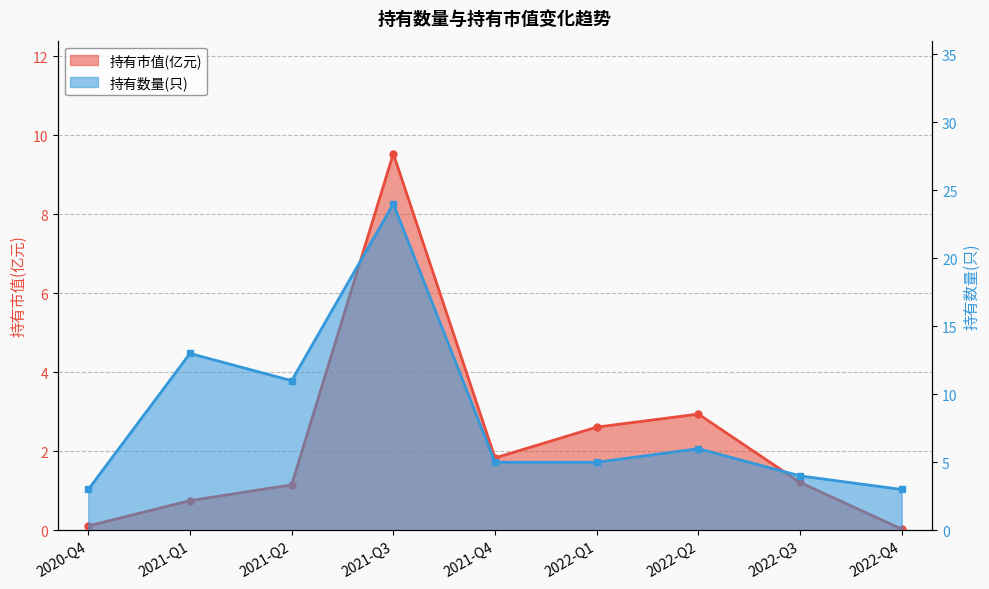

True or false: 持有数量(只) and 持有市值(亿元) cross at least once.

False